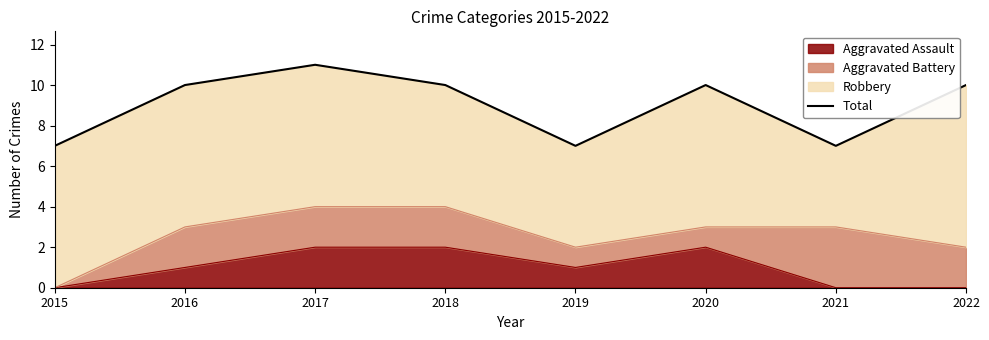

Rank the categories by value from lowest to highest.

2015, 2019, 2021, 2016, 2018, 2020, 2022, 2017